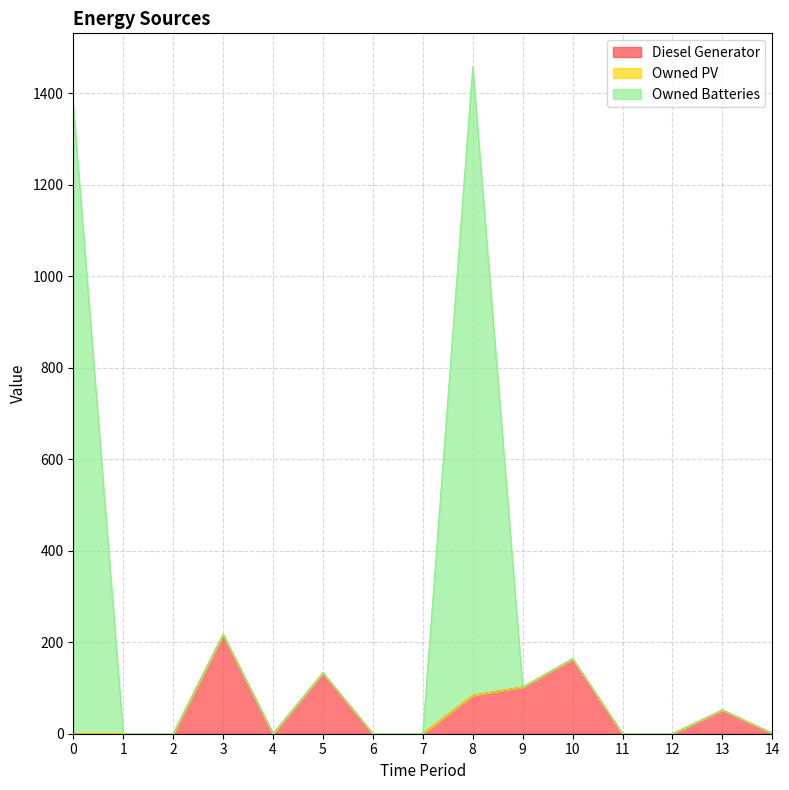

What is the sum of all Diesel Generator values?

753